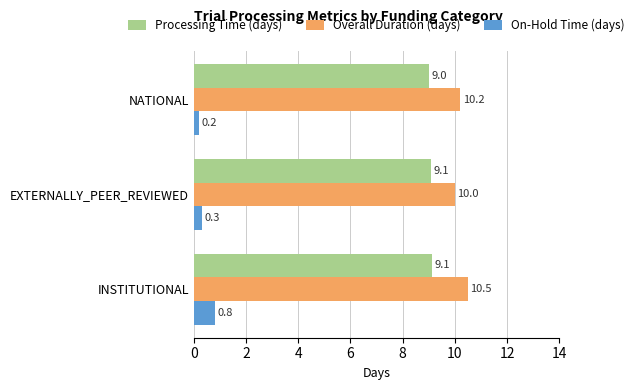

The value of Processing Time (days) at INSTITUTIONAL is 15.6. True or false?

False